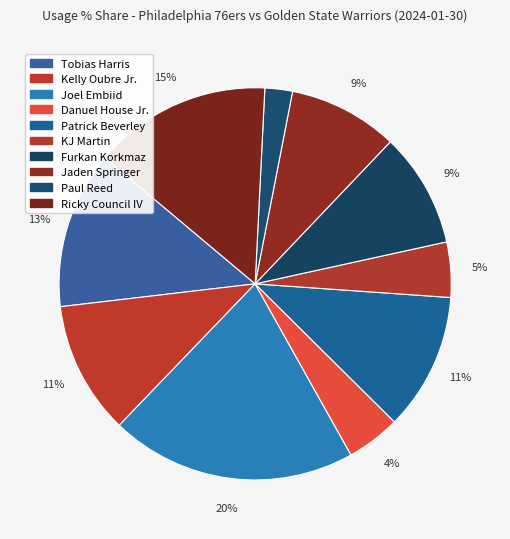

Which slice is the smallest?

Paul Reed